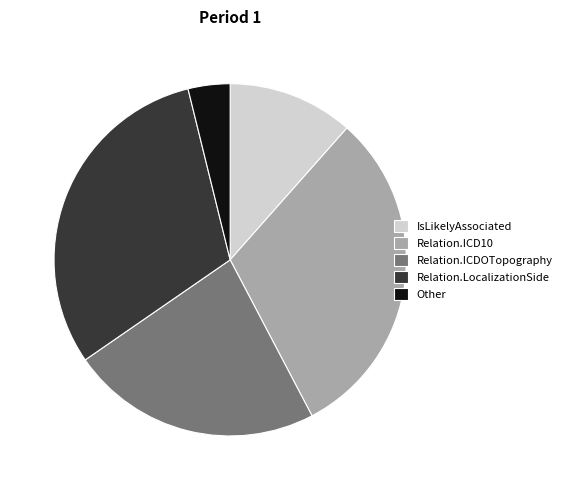

Between IsLikelyAssociated and Relation.LocalizationSide, which is larger?

Relation.LocalizationSide